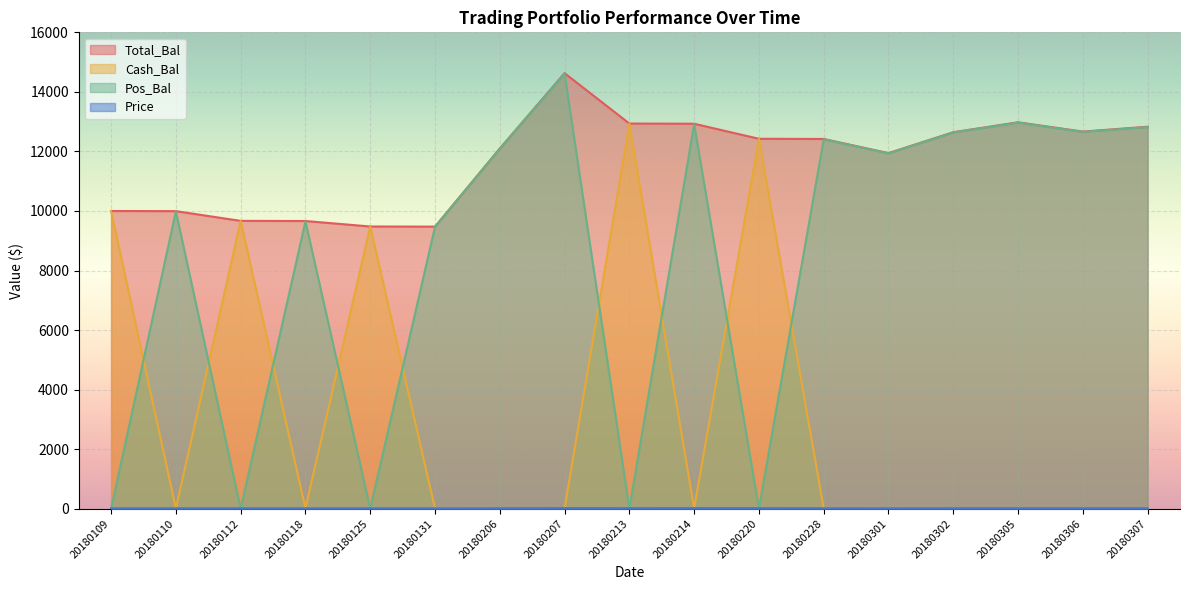

Reading left to right, list all the values displayed in this chart.

Total_Bal: 10000.0	9995.0	9668.2	9663.4	9479.5	9474.8	12097.4	14628.3	12936.9	12930.5	12424.9	12418.7	11943.7	12645.6	12978.8	12666.9	12829.9
Cash_Bal: 10000.0	7.7	9668.2	10.5	9479.5	6.6	6.6	6.6	12936.9	13.8	12424.9	11.2	11.2	11.2	11.2	11.2	11.2
Pos_Bal: 0.0	9987.3	0.0	9652.9	0.0	9468.1	12090.8	14621.7	0.0	12916.6	0.0	12407.5	11932.5	12635.6	12967.6	12655.6	12818.7
Price: 14.1	14.6	14.1	14.0	13.8	13.4	17.1	20.7	18.4	19.7	18.9	17.5	16.8	17.8	18.3	17.9	18.1